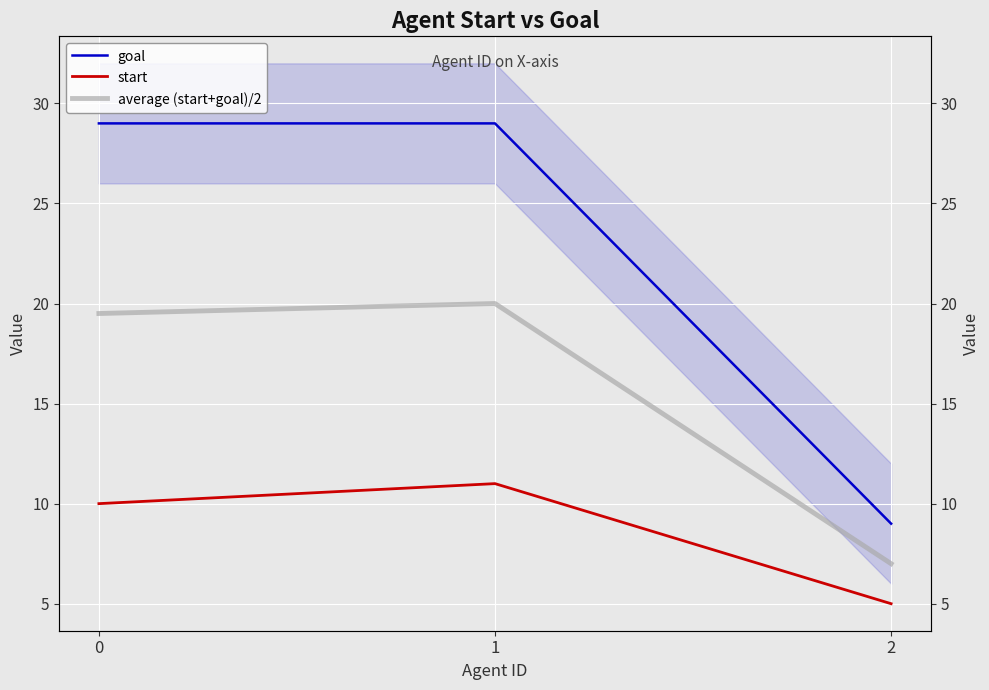

Which series has the largest range (max minus min)?

goal